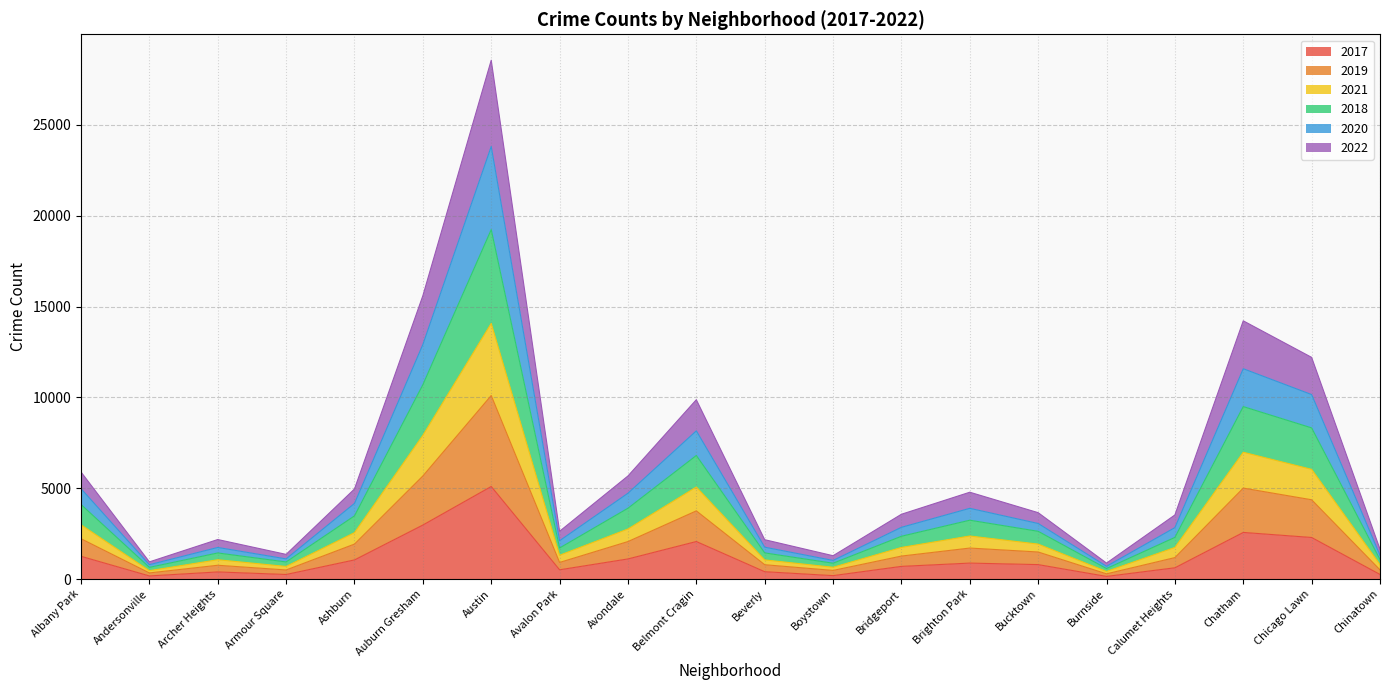

At which label does 2017 reach its peak?

Austin